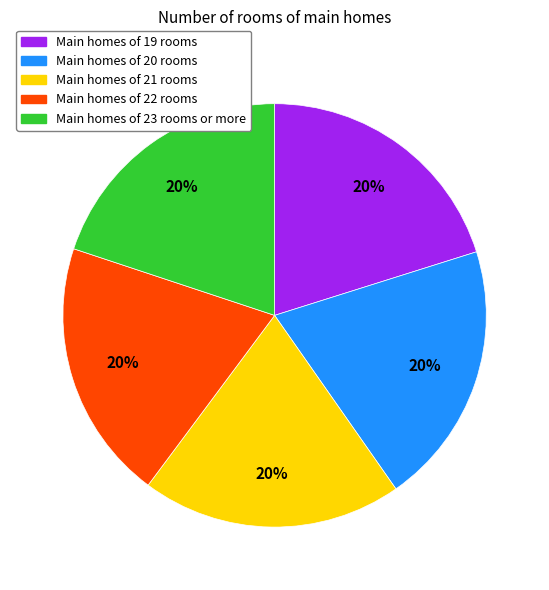

Count the number of slices in the pie.

5